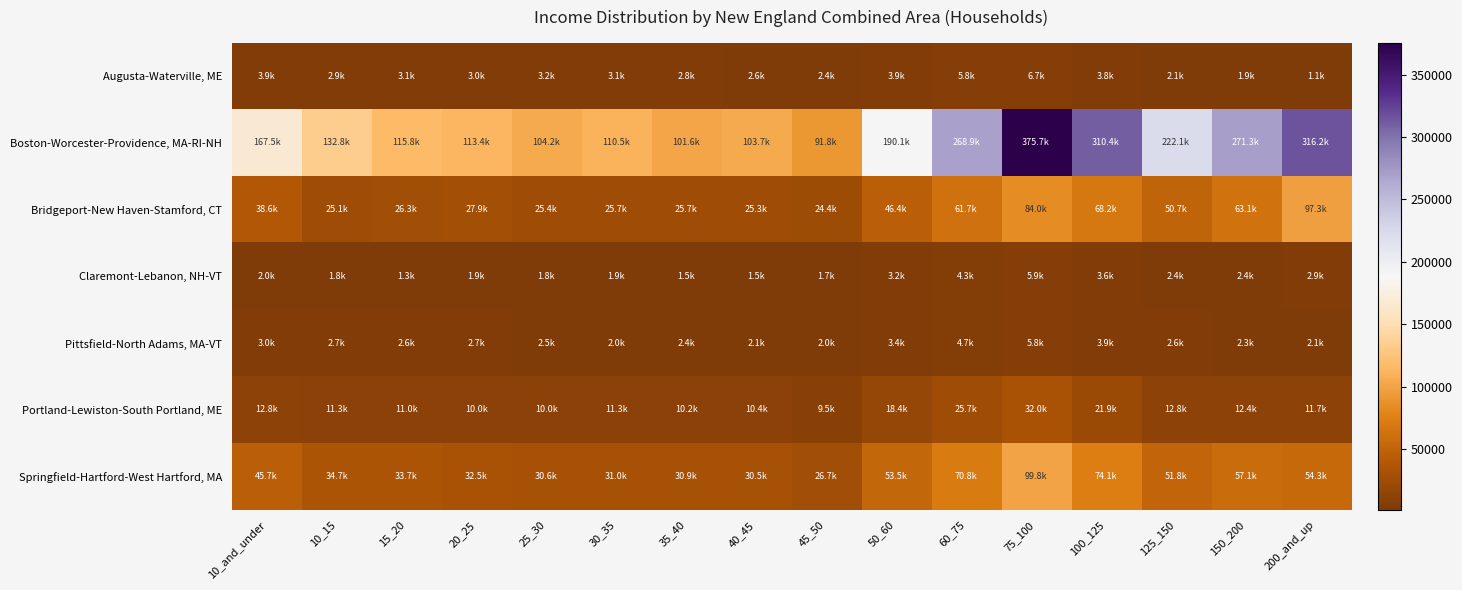

Which series changed the most between 35_40 and 75_100?

Boston-Worcester-Providence, MA-RI-NH